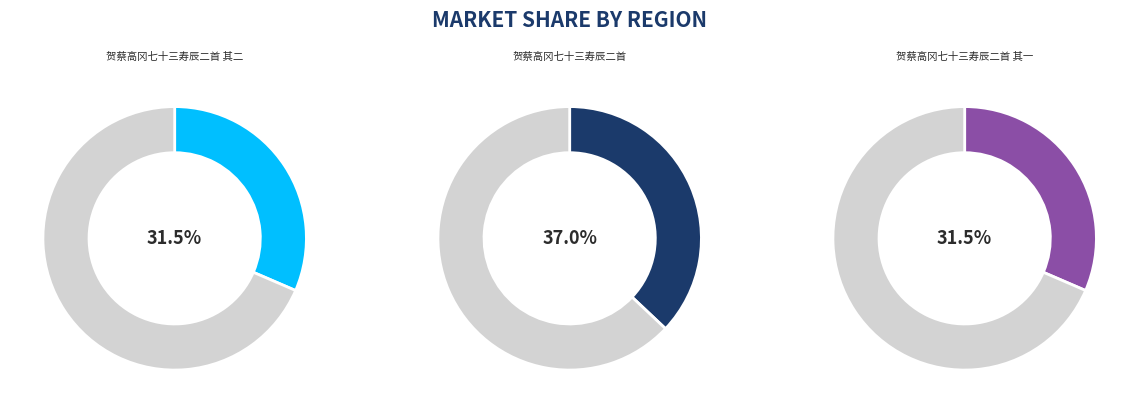

Approximately how many times larger is the value at 贺蔡高冈七十三寿辰二首 其二 compared to 贺蔡高冈七十三寿辰二首?

0.9